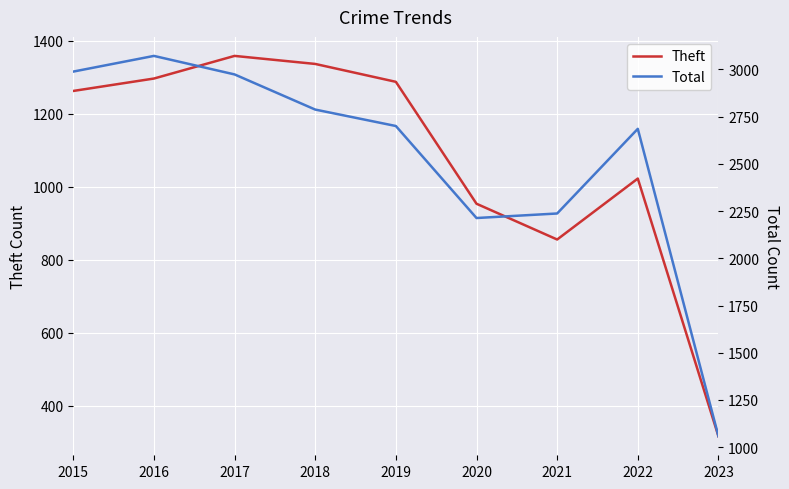

The Total series shows 2988 at 2015. True or false?

True